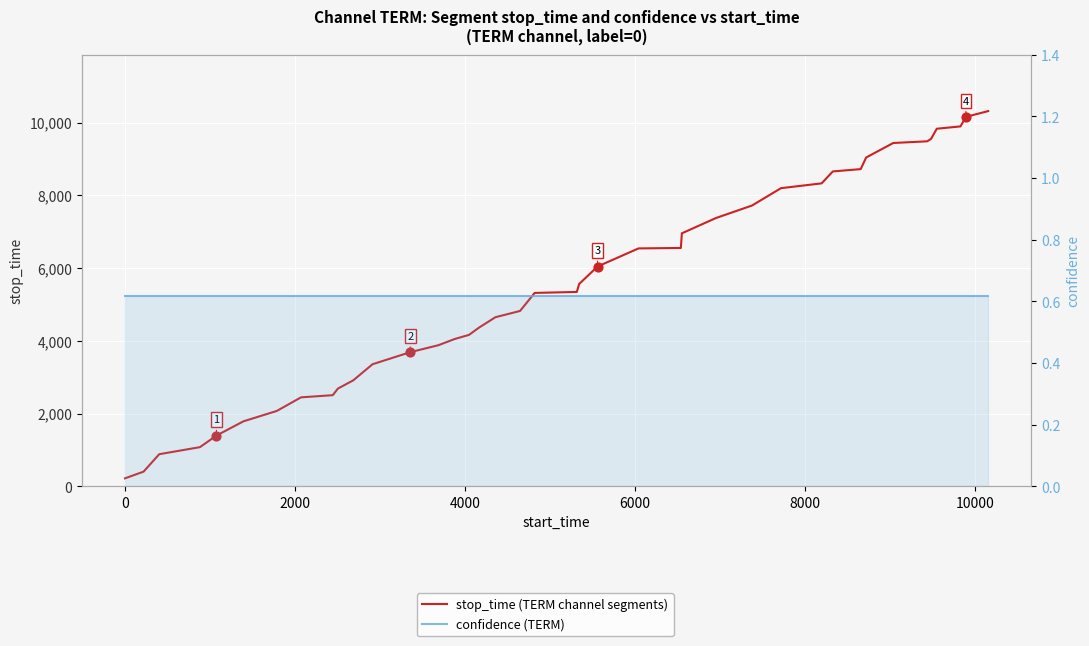

Which series reaches the maximum Y coordinate?

stop_time (TERM channel segments)